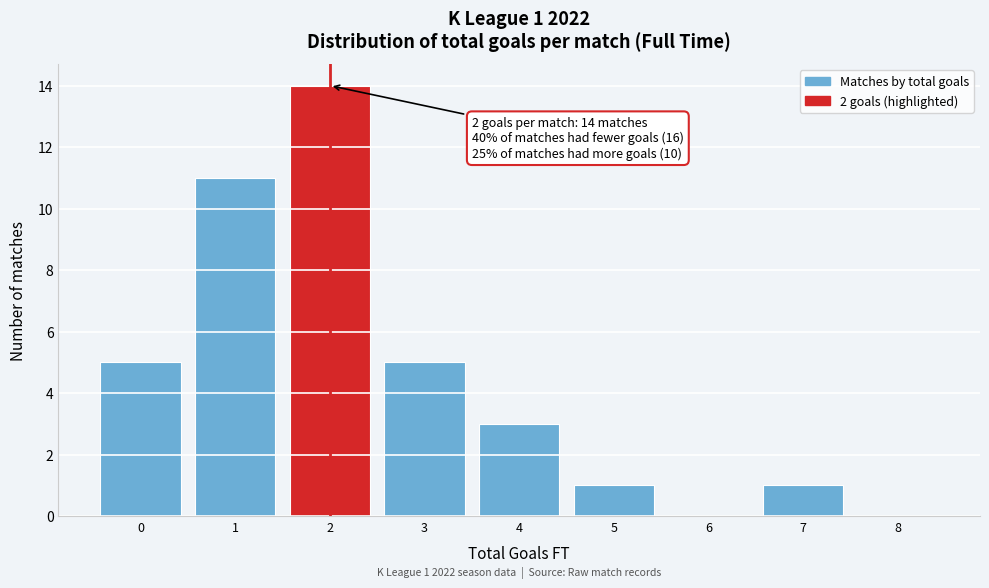

Which range on the x-axis has the tallest bar?

1.5 to 2.5